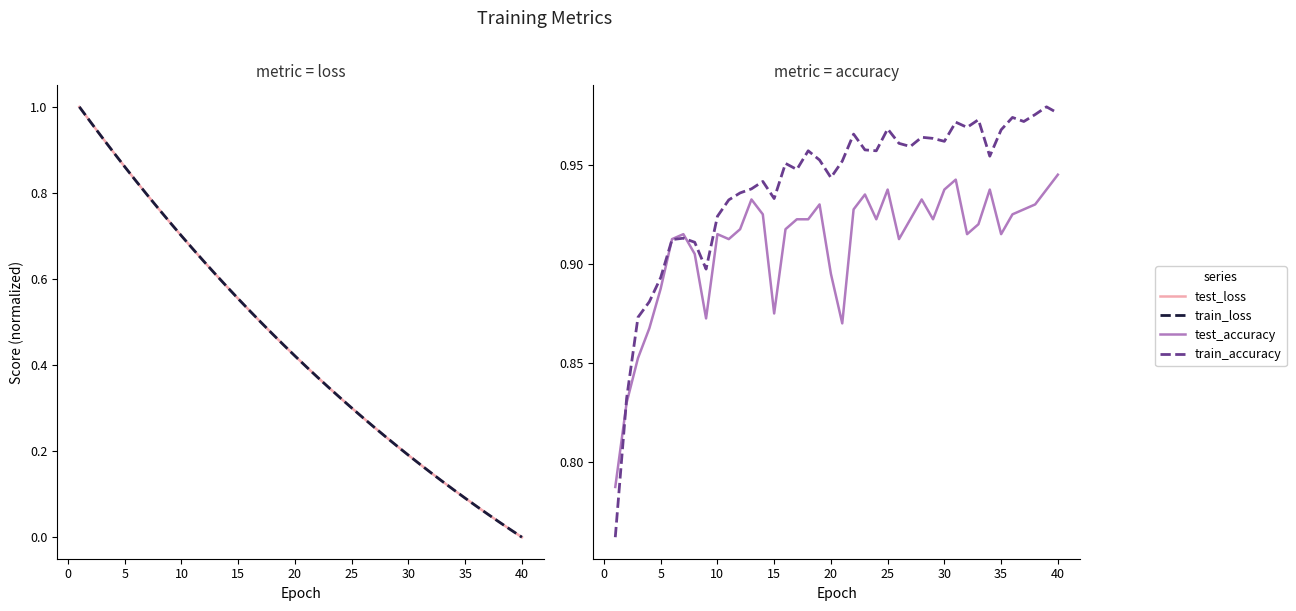

How many data points in train_loss are above 0?

39